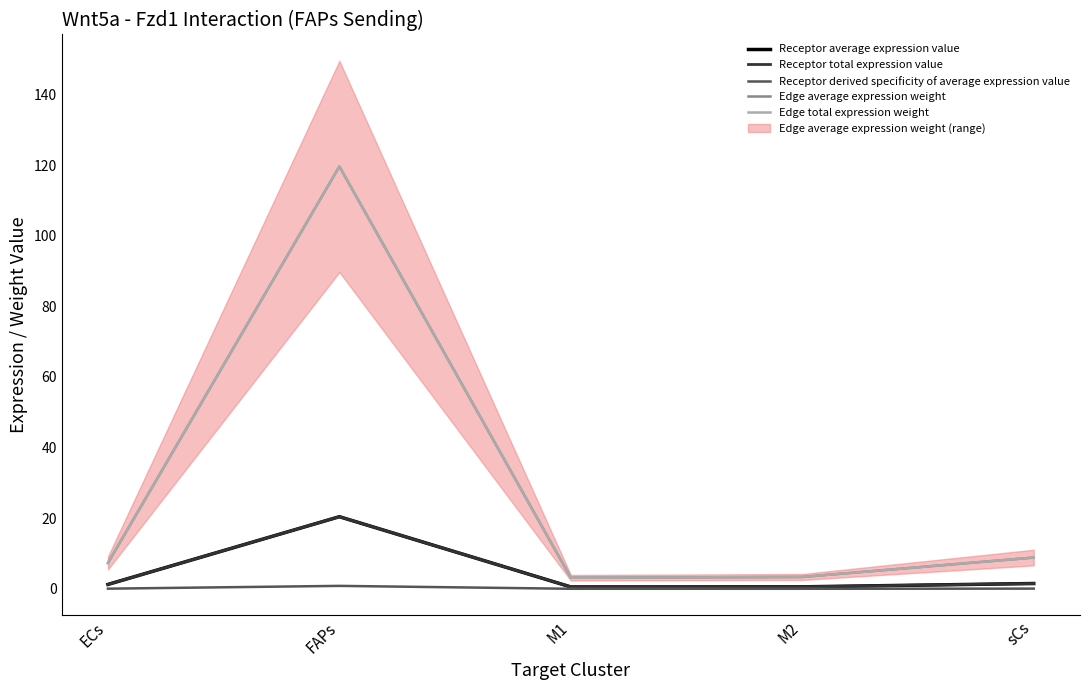

Reading left to right, what are all the values shown in this chart?

Receptor average expression value: 1.3	20.4	0.5	0.6	1.5
Receptor total expression value: 1.3	20.4	0.5	0.6	1.5
Receptor derived specificity of average expression value: 0.1	0.8	0.0	0.0	0.1
Edge average expression weight: 7.3	119.6	3.1	3.4	8.9
Edge total expression weight: 7.3	119.6	3.1	3.4	8.9